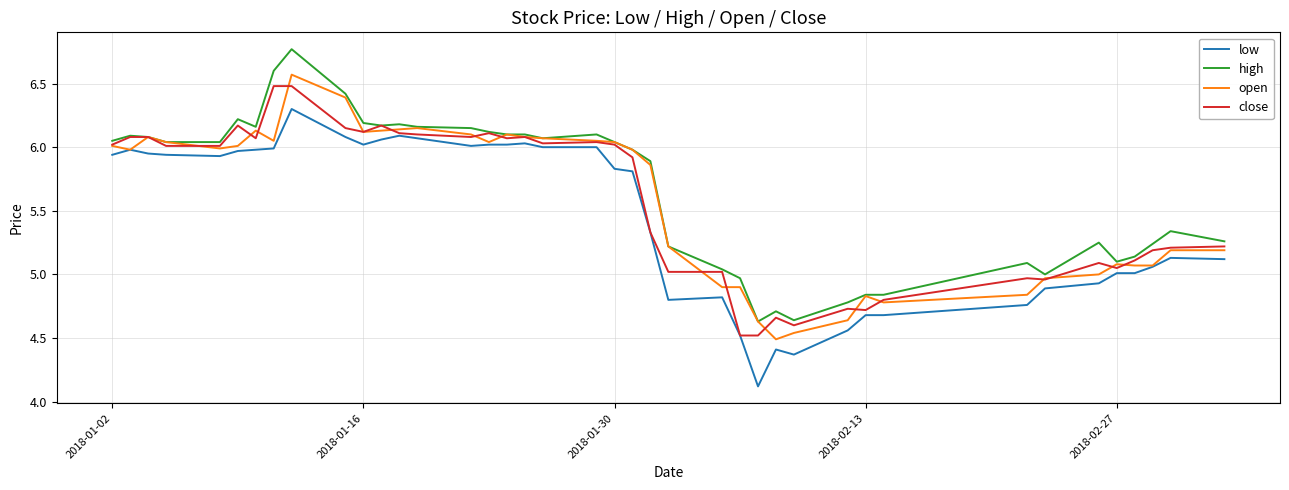

What is the average value of the low series?

5.5